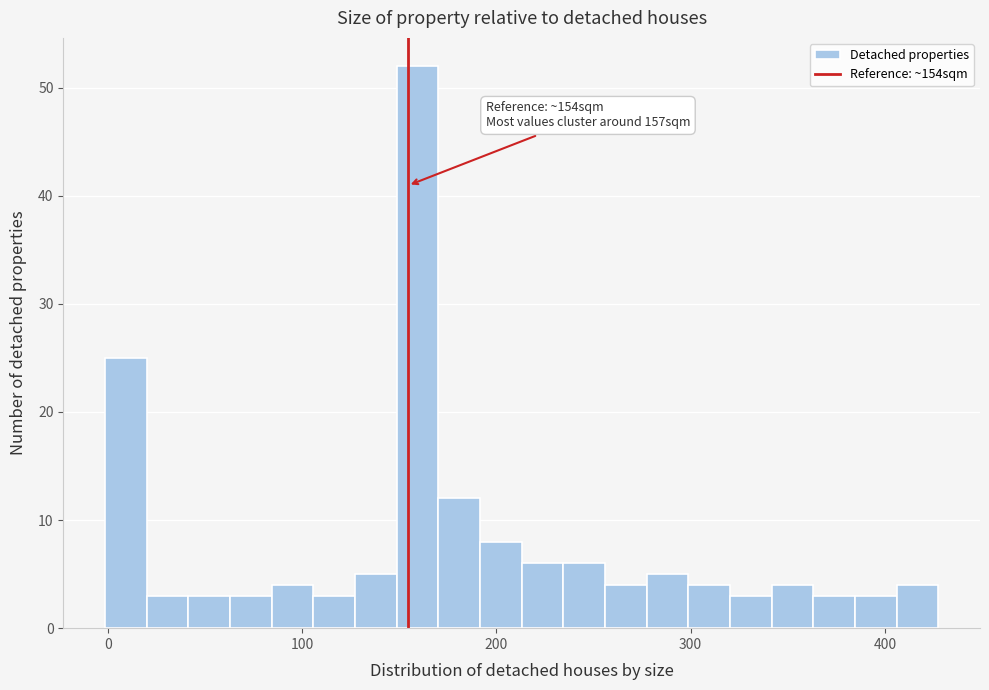

Read against the x-axis, roughly where is the centre of the tallest bar?

160